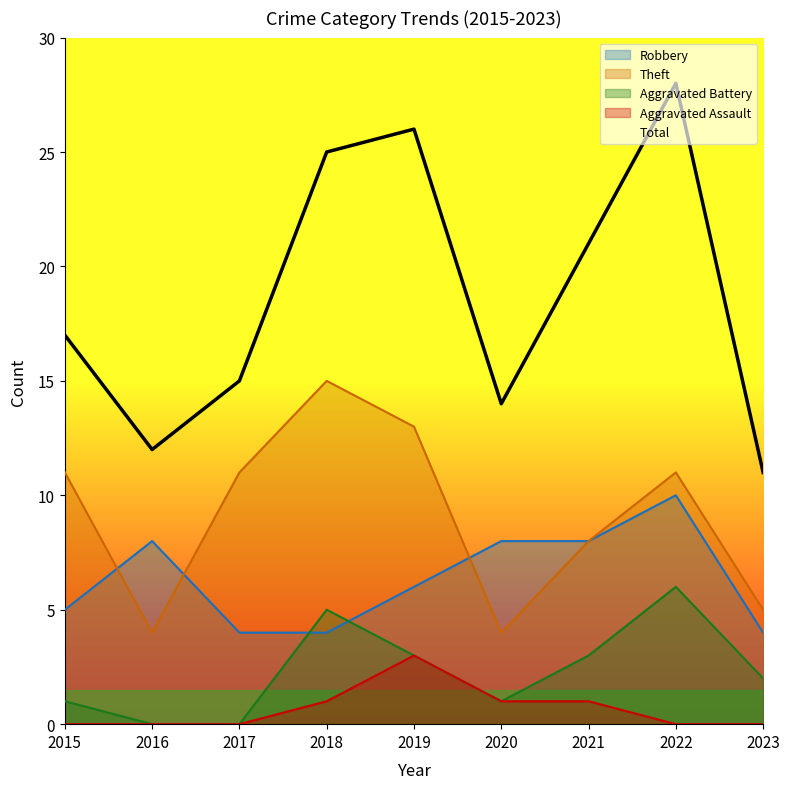

List the labels in order of value, smallest first.

2023, 2016, 2020, 2017, 2015, 2021, 2018, 2019, 2022